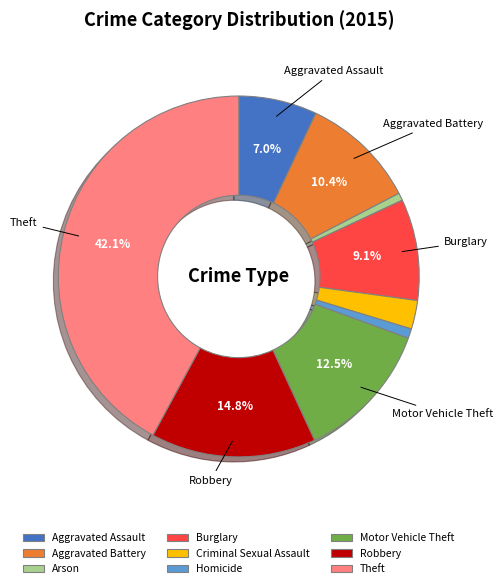

Which slice is the largest?

Theft